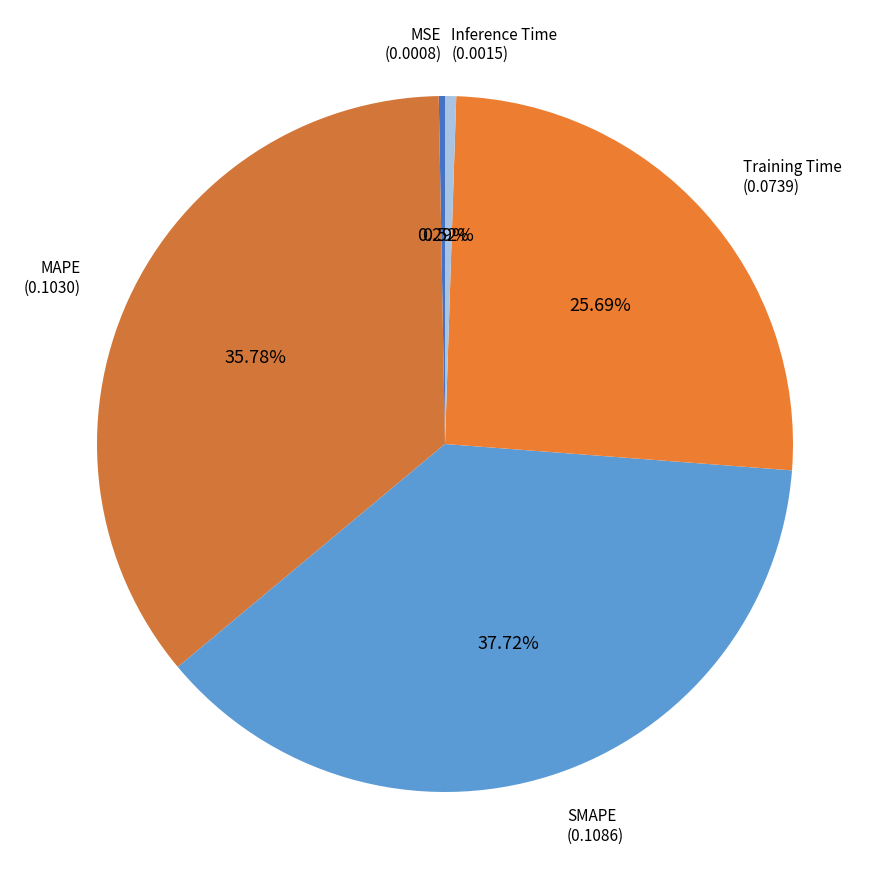

What percentage is the SMAPE slice, to the nearest percent?

38%